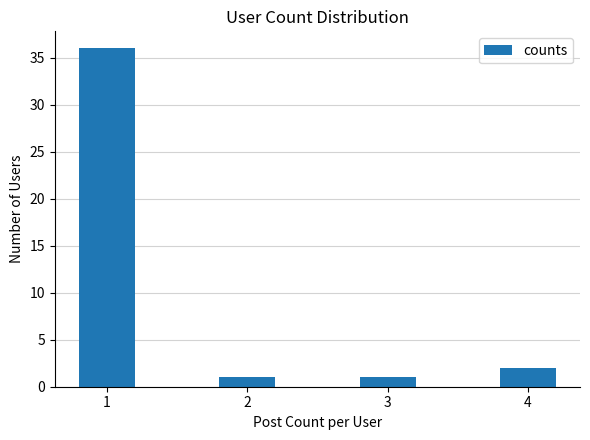

What is the maximum value shown in the chart?

36